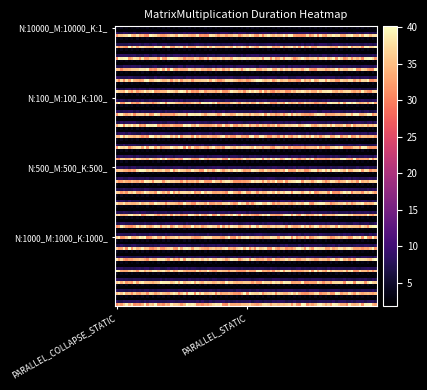

How many data points does each series have?

2